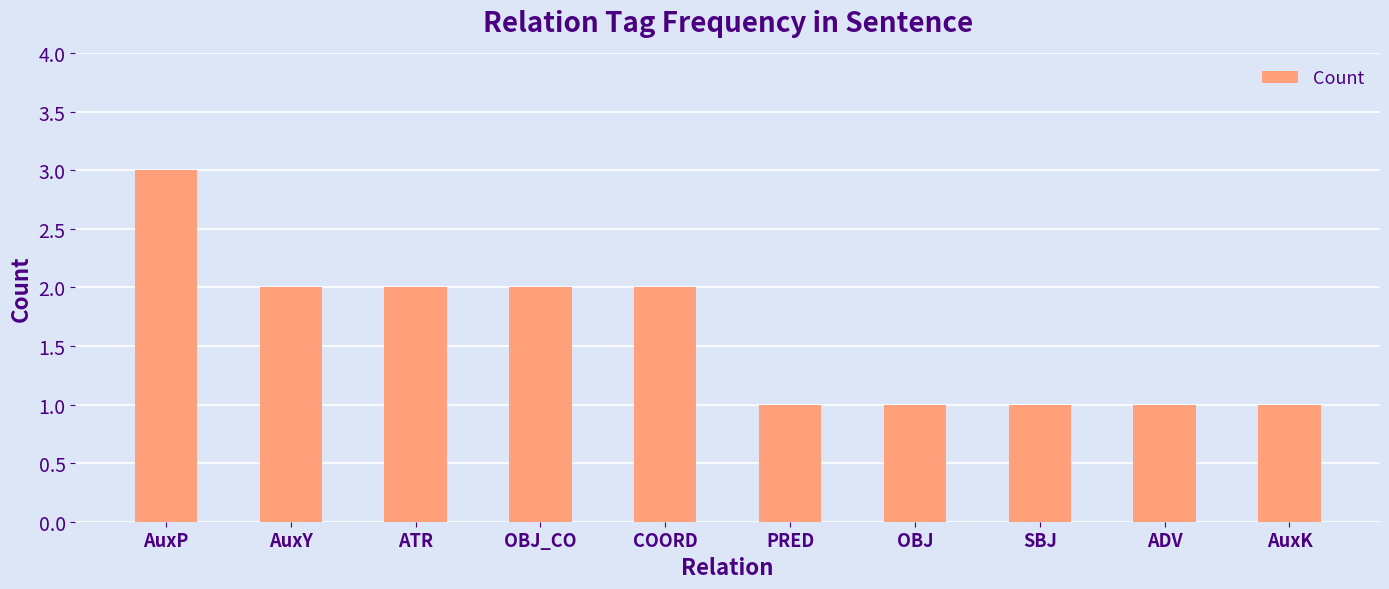

Reading left to right, extract all data points from this chart.

3	2	2	2	2	1	1	1	1	1